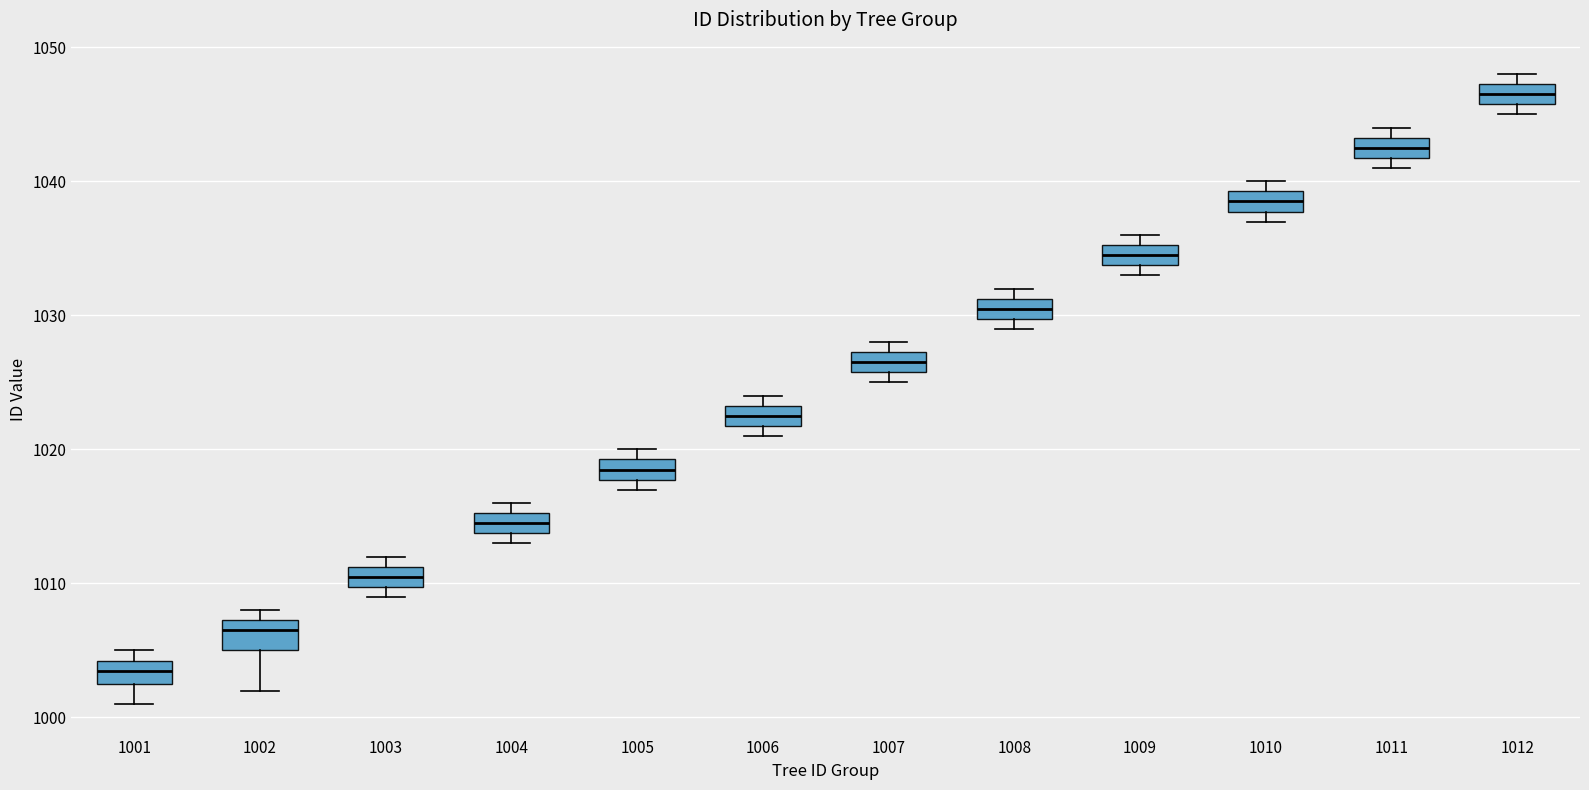

Reading left to right, transcribe this box plot: for each box, give where its median line is, the range the box spans, and where its two whiskers end, as read against the y-axis. The values are not printed on the chart, so give them approximately, as read against the axis.

1001: median 1004 (inside the box), box 1003 to 1004, whiskers 1001 to 1005
1002: median 1007 (just below the box's upper edge), box 1005 to 1007, whiskers 1002 to 1008
1003: median 1011 (inside the box), box 1010 to 1011, whiskers 1009 to 1012
1004: median 1015 (inside the box), box 1014 to 1015, whiskers 1013 to 1016
1005: median 1019 (inside the box), box 1018 to 1019, whiskers 1017 to 1020
1006: median 1023 (inside the box), box 1022 to 1023, whiskers 1021 to 1024
1007: median 1027 (inside the box), box 1026 to 1027, whiskers 1025 to 1028
1008: median 1031 (inside the box), box 1030 to 1031, whiskers 1029 to 1032
1009: median 1035 (inside the box), box 1034 to 1035, whiskers 1033 to 1036
1010: median 1039 (inside the box), box 1038 to 1039, whiskers 1037 to 1040
1011: median 1043 (inside the box), box 1042 to 1043, whiskers 1041 to 1044
1012: median 1047 (inside the box), box 1046 to 1047, whiskers 1045 to 1048